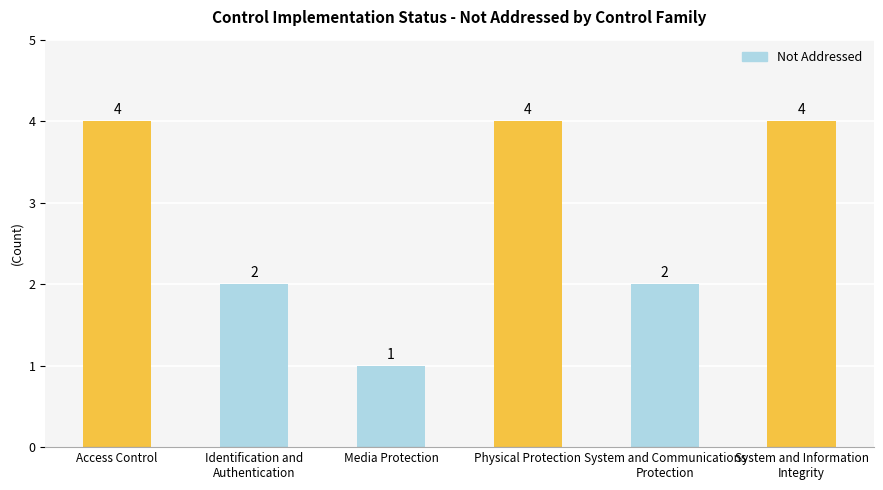

The chart shows a value of 2 at Media Protection. True or false?

False